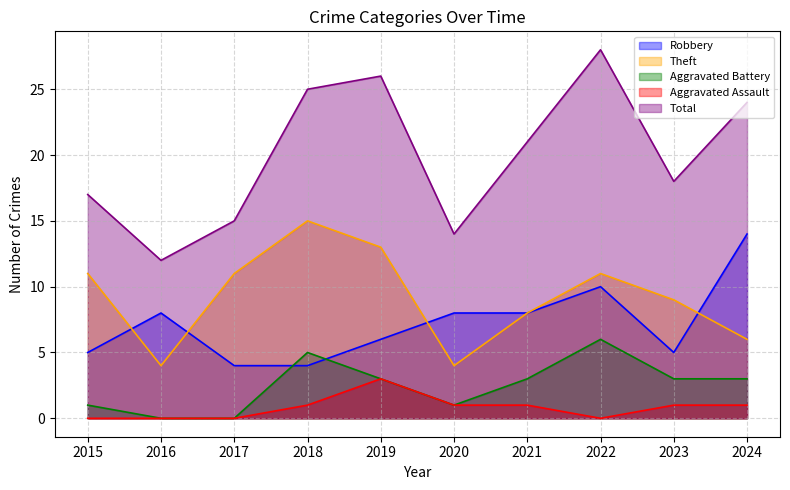

How many lines are shown in the chart?

5